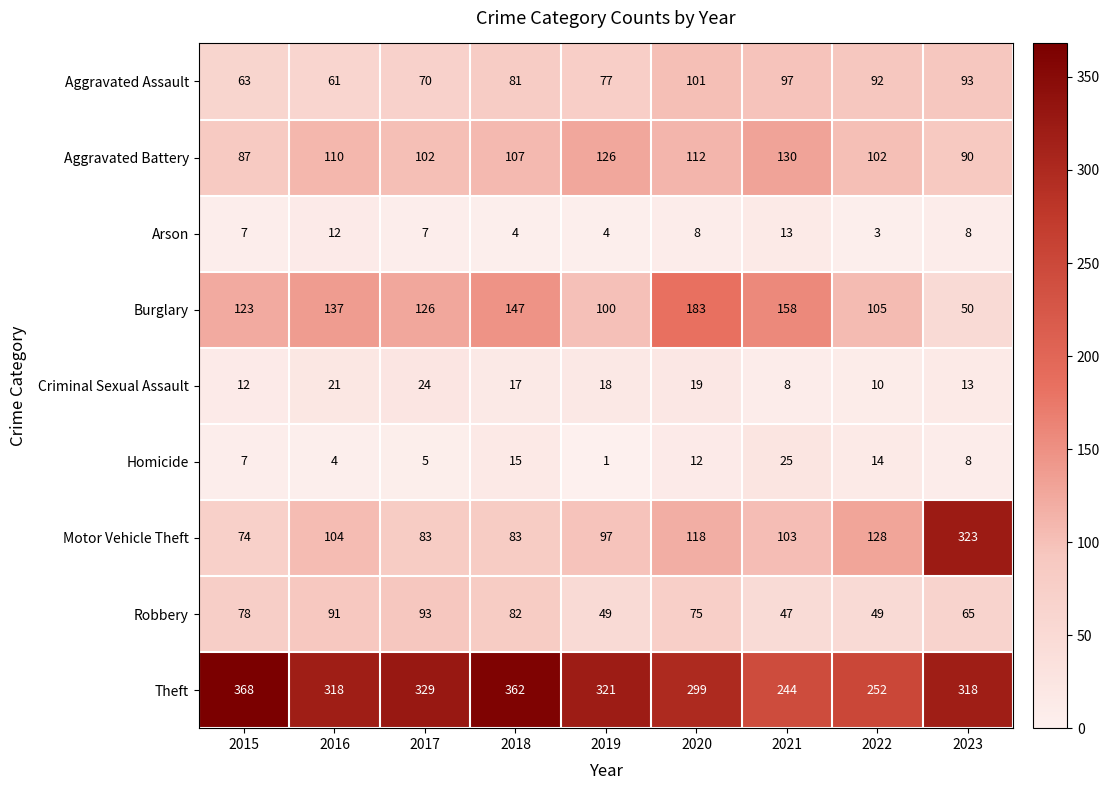

Between 2016 and 2023, which series saw the biggest shift?

Motor Vehicle Theft